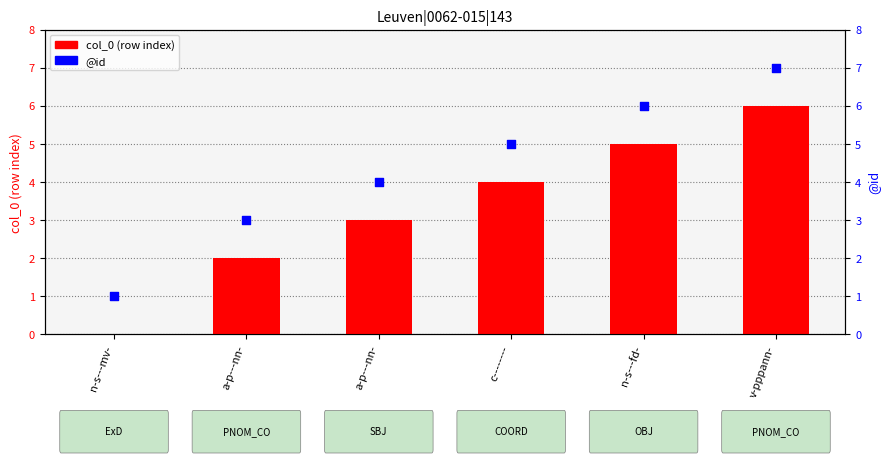

At which category is the sum across all series the highest?

v-pppann-